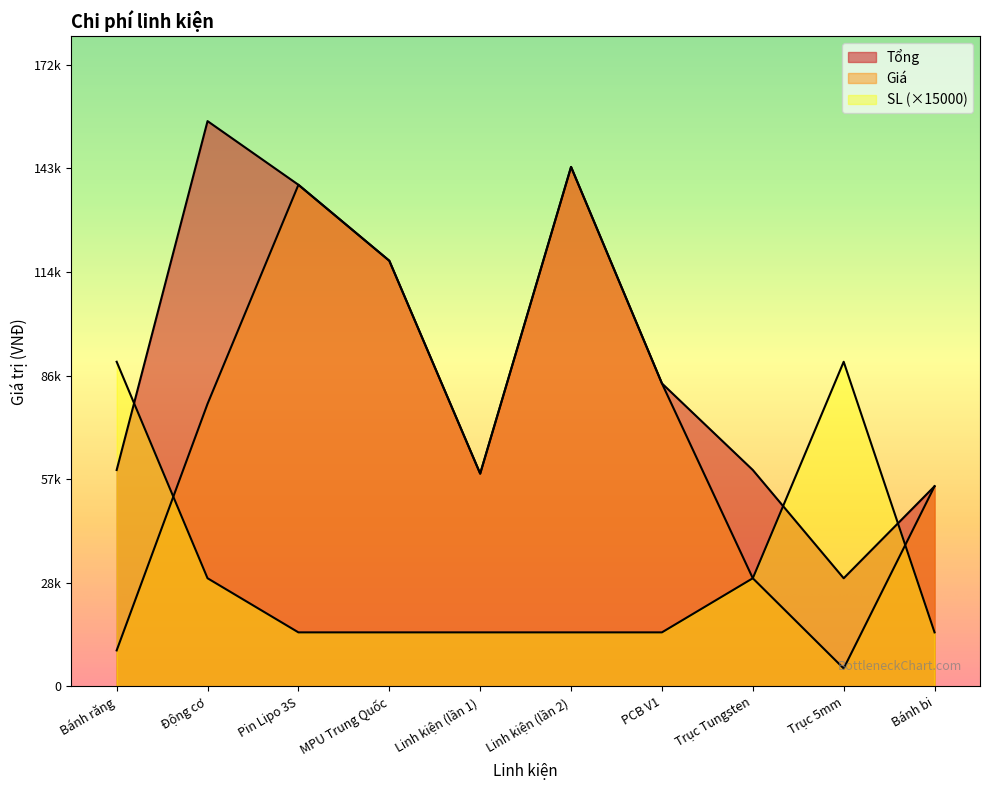

The Tổng series shows 21967 at Bánh bi. True or false?

False